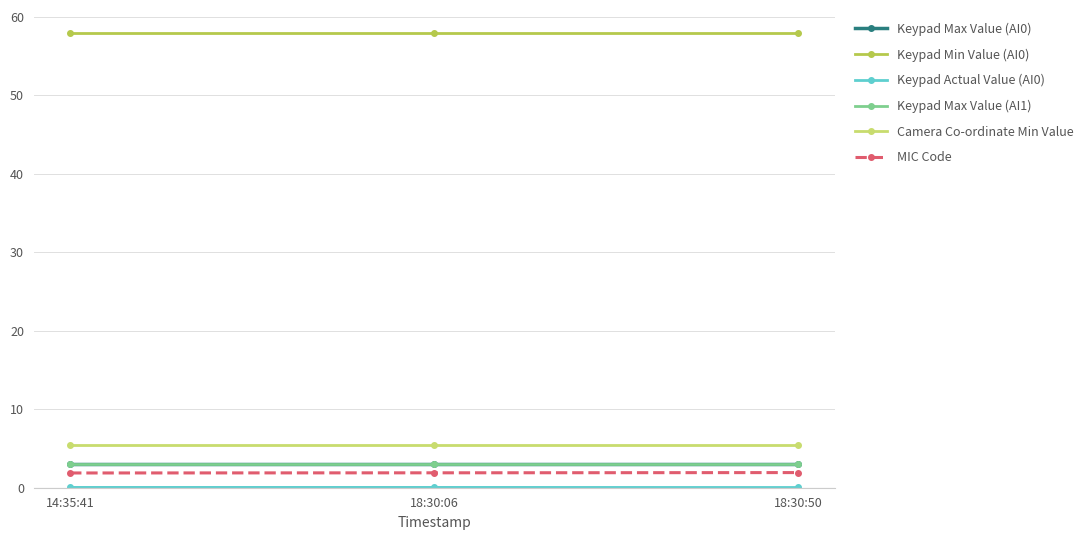

Between 18:30:06 and 18:30:50, which is larger?

18:30:06